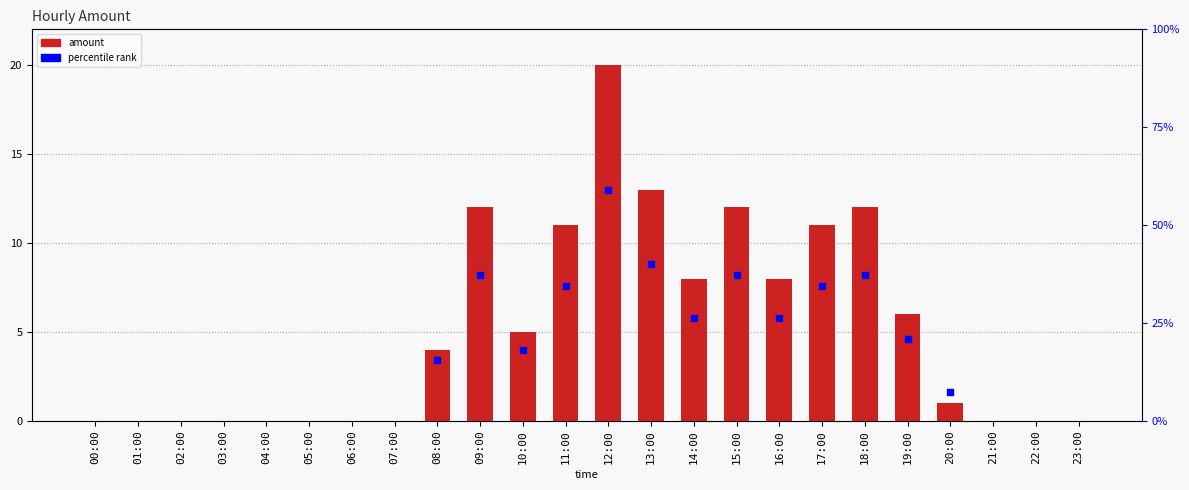

Which series reaches the minimum Y coordinate?

amount